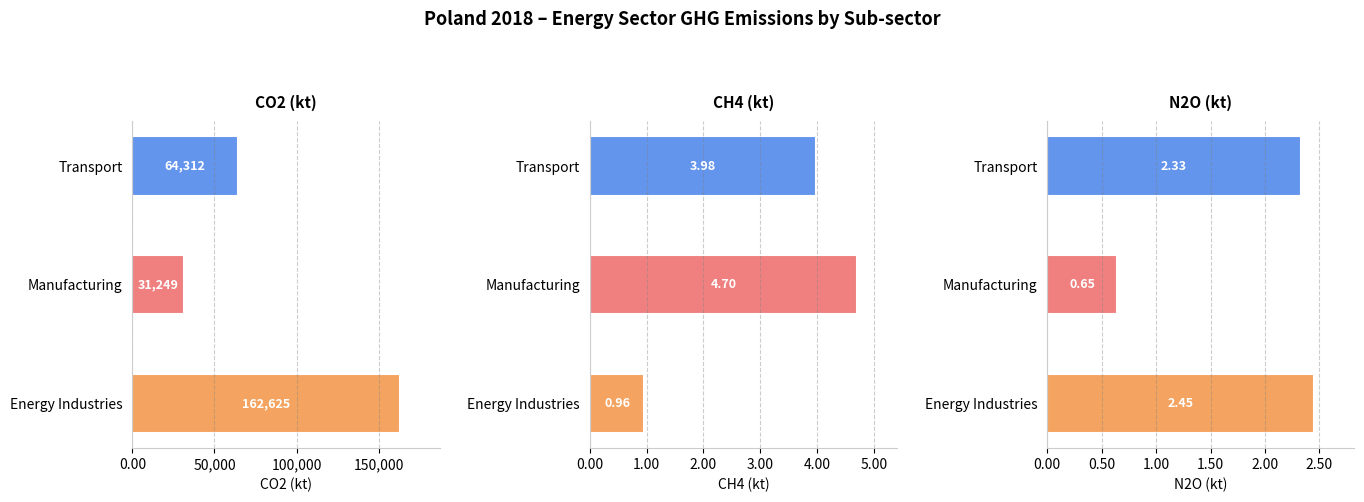

How many data points does each series have?

3